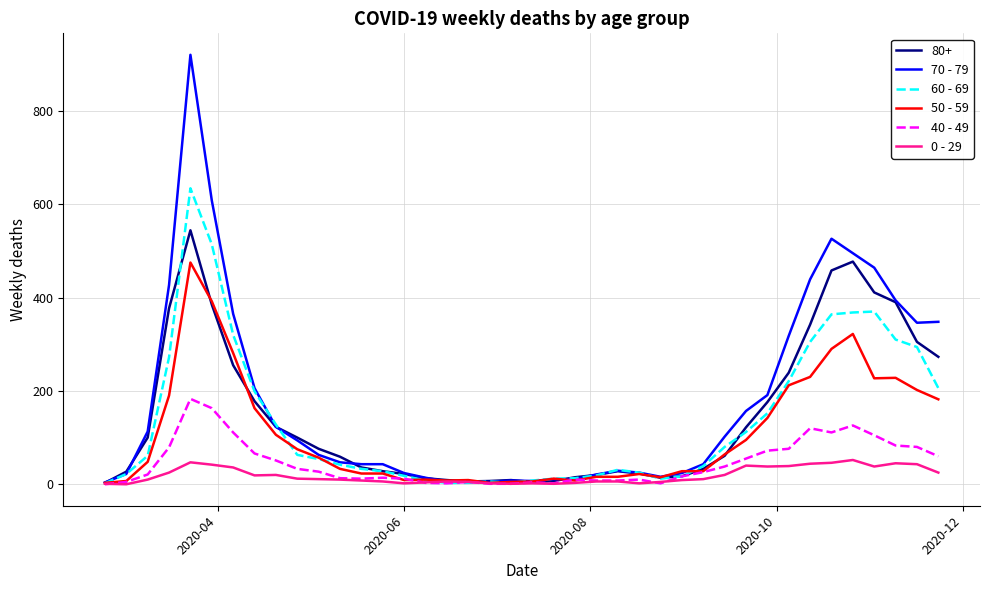

List the series in order of their peak value, lowest first.

0 - 29, 40 - 49, 50 - 59, 80+, 60 - 69, 70 - 79